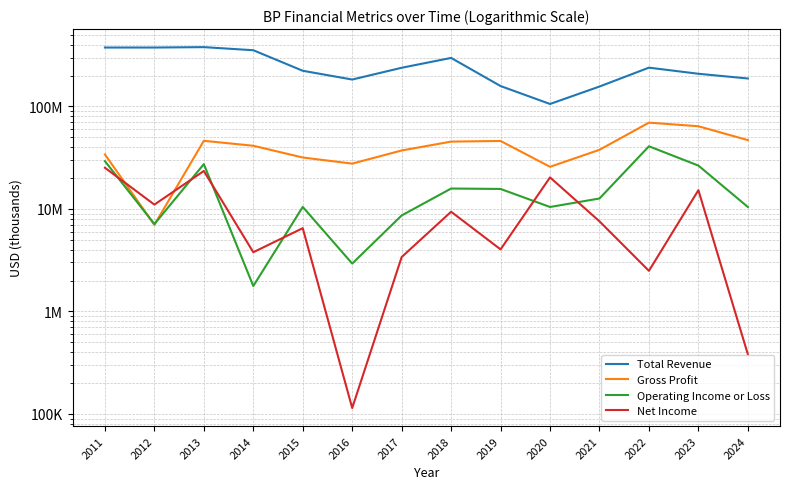

Between 2014 and 2021, which series saw the biggest shift?

Total Revenue